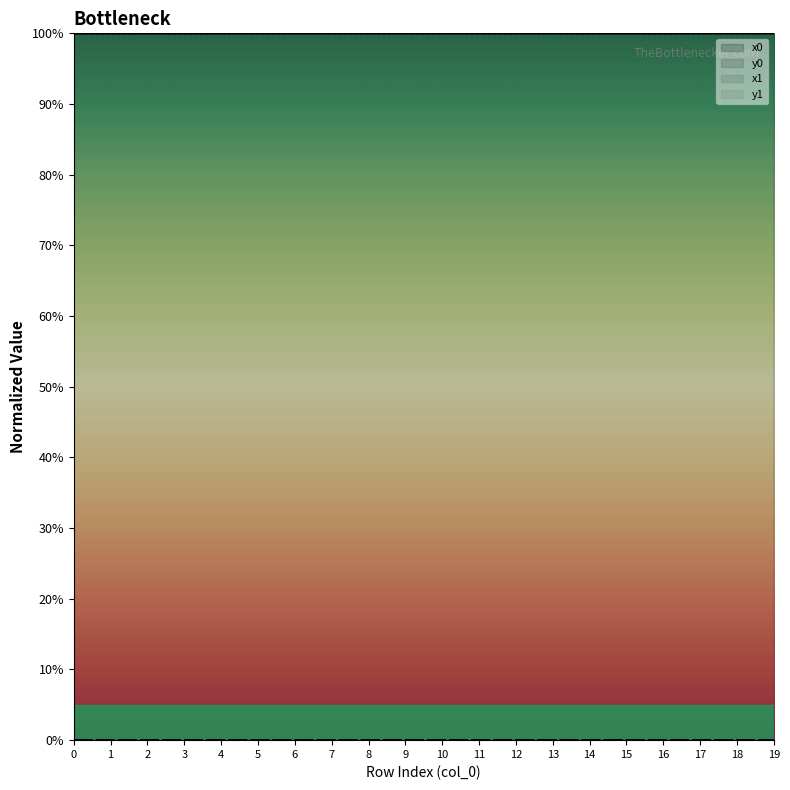

What is the spread (max minus min) of values at 19?

100.0